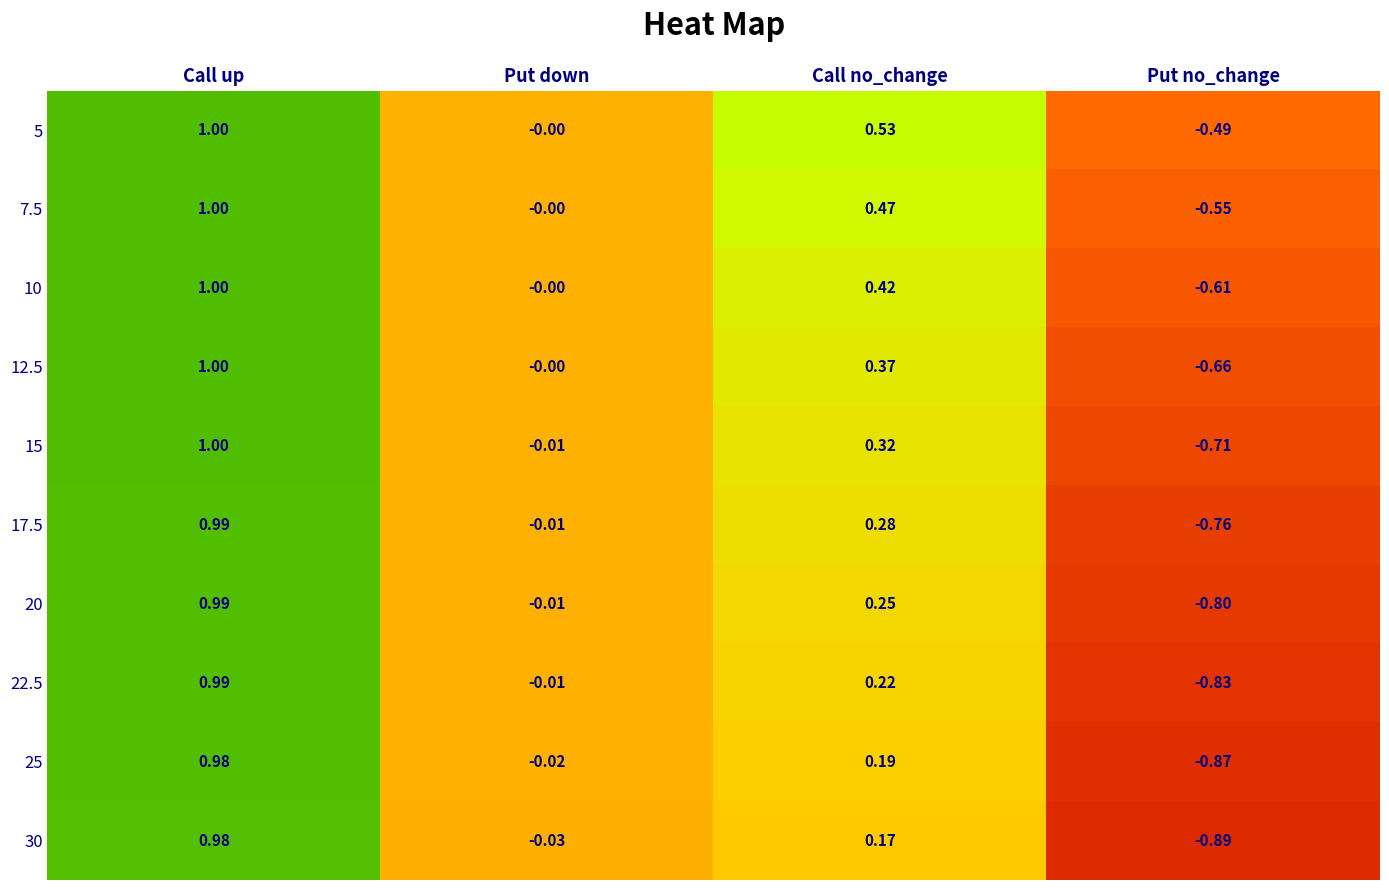

Where is 22.5 nearest to the value 0?

Put down